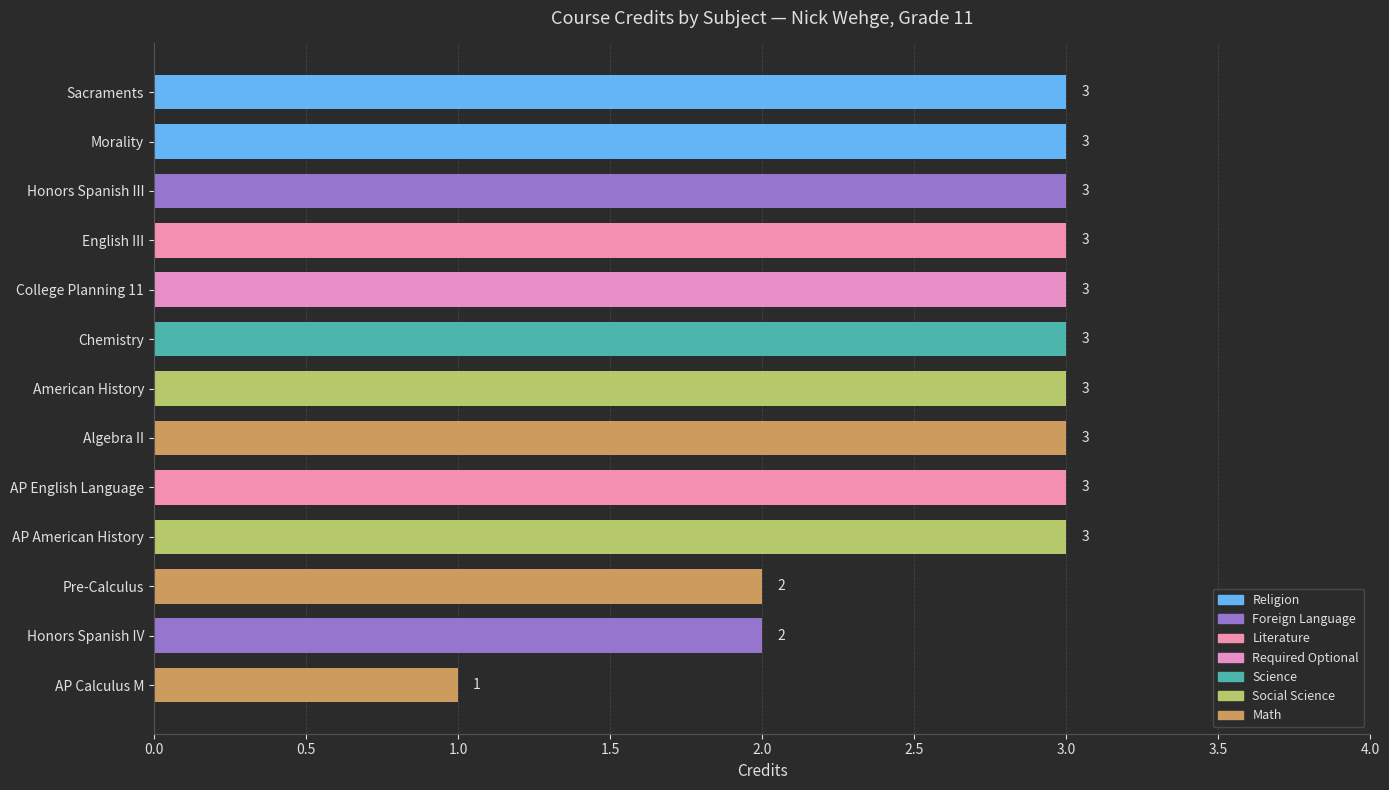

Approximately how many times larger is the value at AP English Language compared to Morality?

1.0